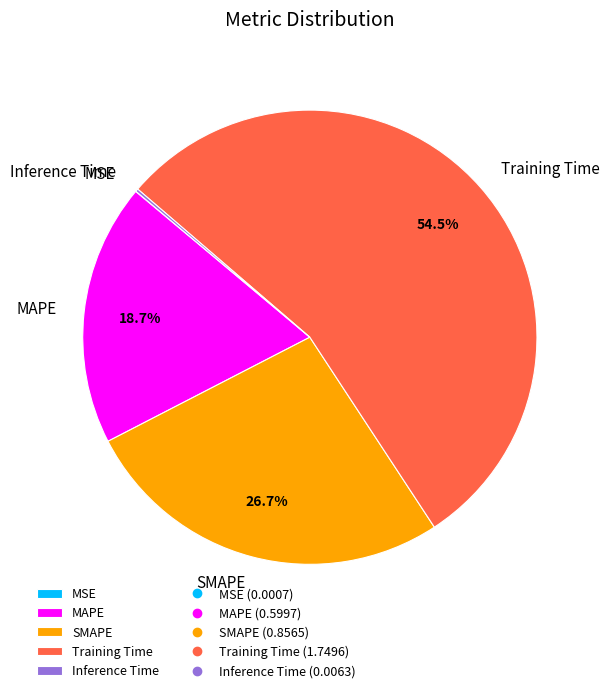

Which slice is the largest?

Training Time